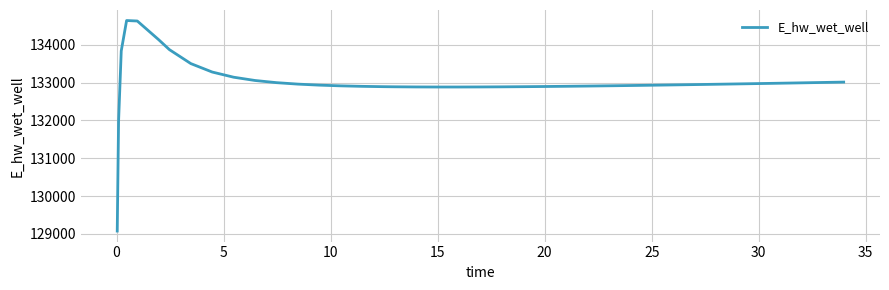

What is the difference between the maximum and minimum values?

5567.0